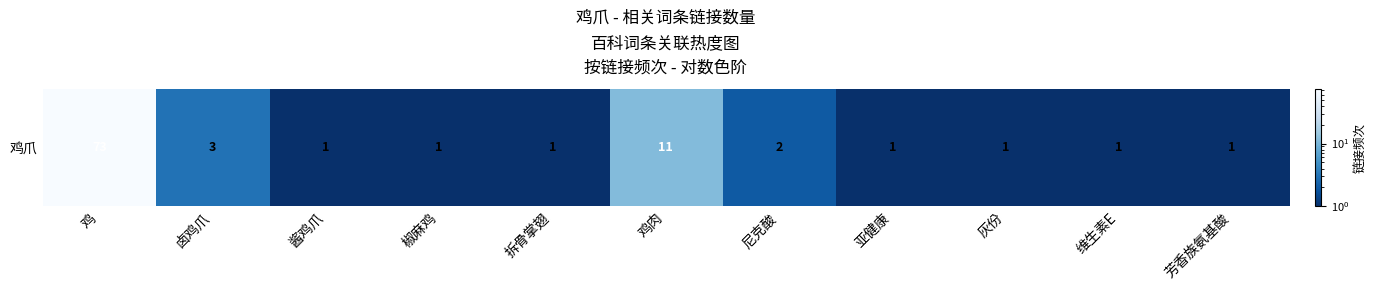

What is the ratio of the value at 卤鸡爪 to the value at 芳香族氨基酸?

3.0